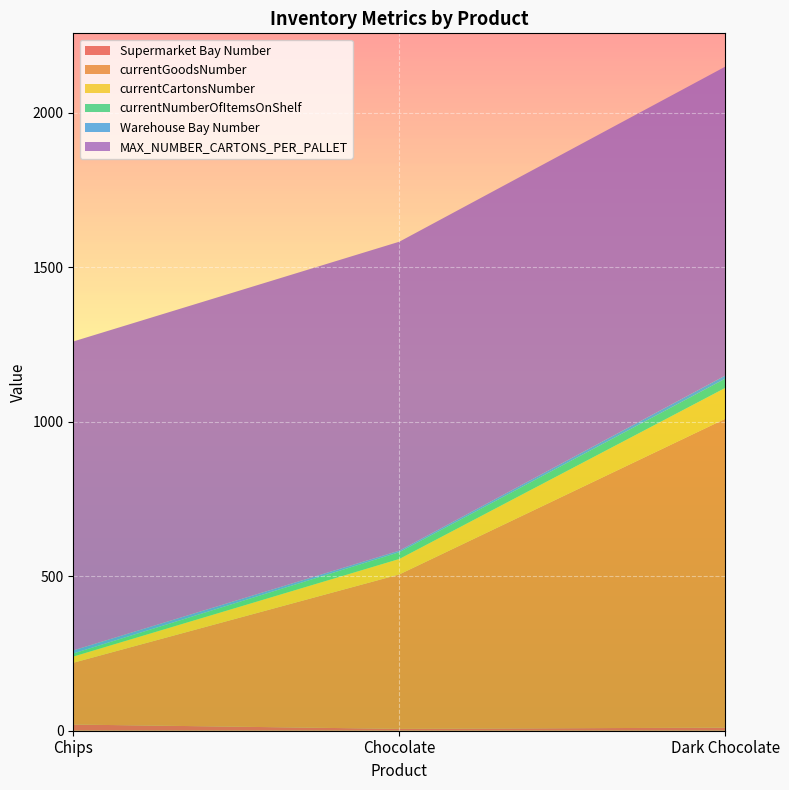

Reading right to left, transcribe all the data shown in this chart.

Supermarket Bay Number: Dark Chocolate=10	Chocolate=6	Chips=20
currentGoodsNumber: Dark Chocolate=1000	Chocolate=500	Chips=200
currentCartonsNumber: Dark Chocolate=100	Chocolate=50	Chips=20
currentNumberOfItemsOnShelf: Dark Chocolate=30	Chocolate=22	Chips=10
Warehouse Bay Number: Dark Chocolate=10	Chocolate=5	Chips=10
MAX_NUMBER_CARTONS_PER_PALLET: Dark Chocolate=1000	Chocolate=1000	Chips=1000